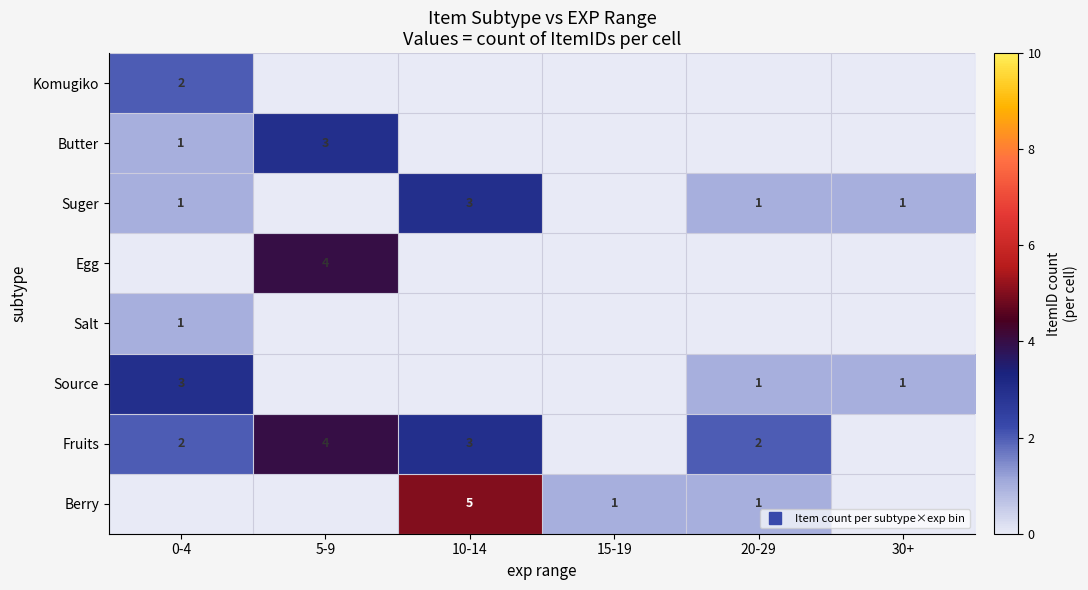

At which category is the sum across all series the highest?

5-9